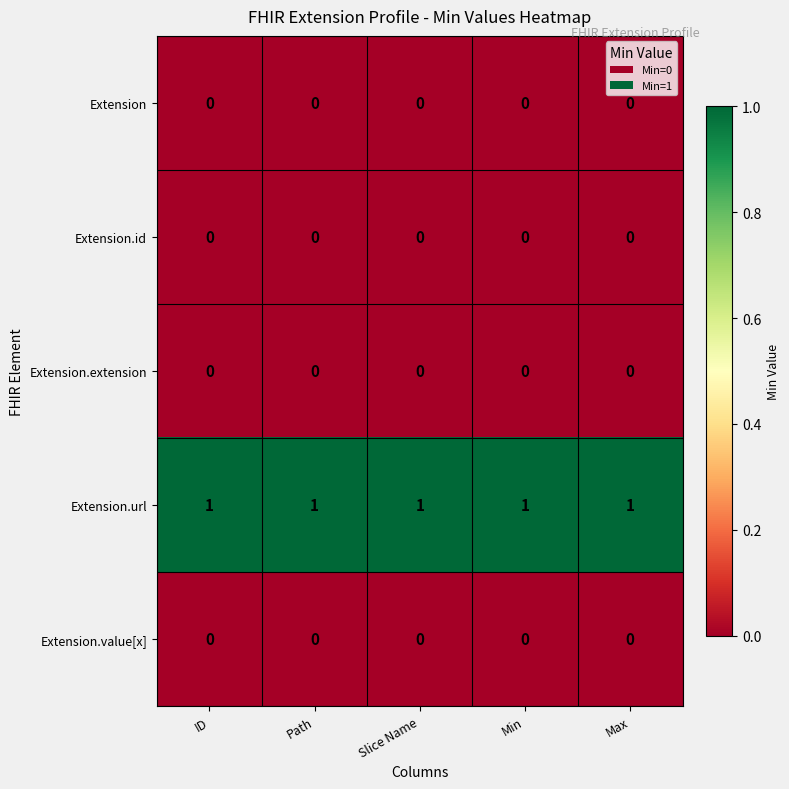

How many series are shown in this chart?

5